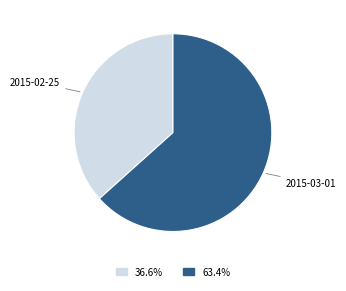

Is there a majority slice in this chart?

Yes